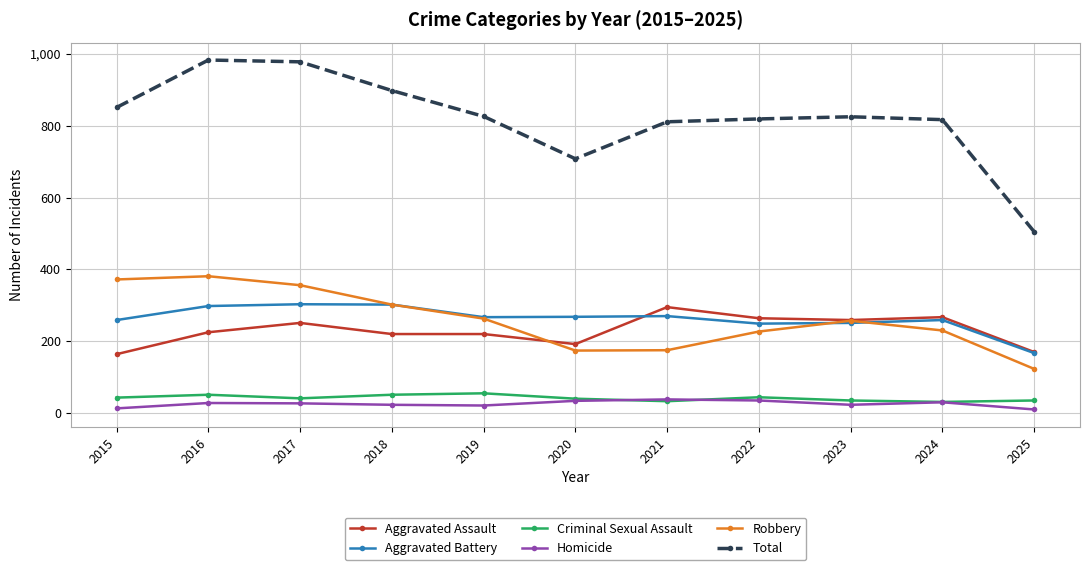

Which series changed the most between 2016 and 2021?

Robbery